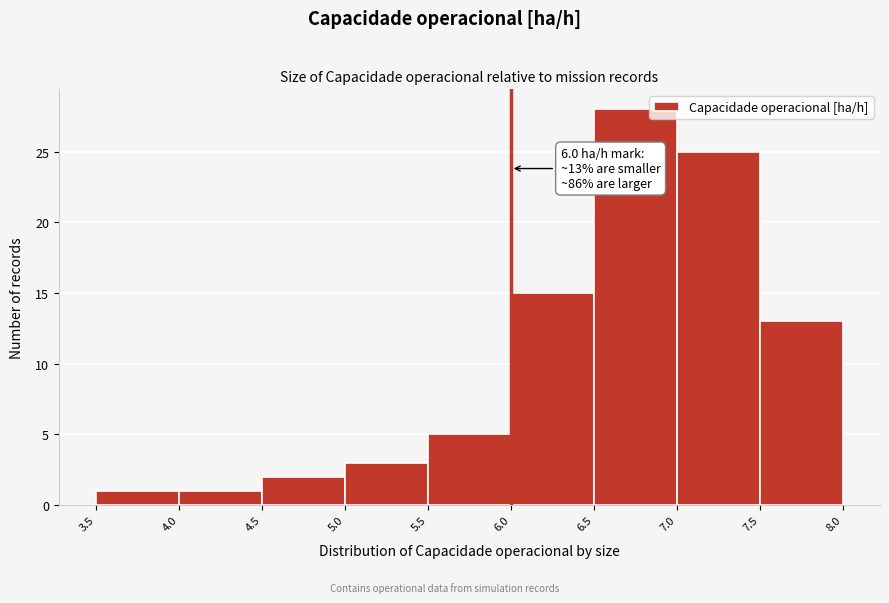

Over which range of the x-axis is the bar tallest?

6.5 to 7.0